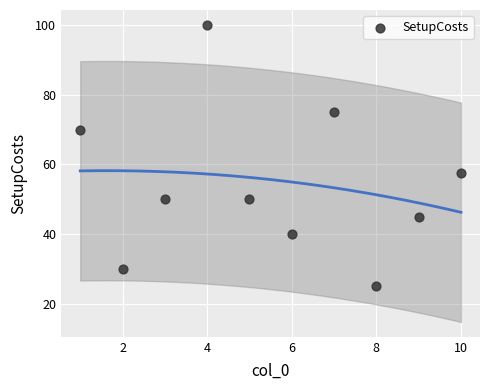

What Y value in the scatter plot is closest to 62?

57.5